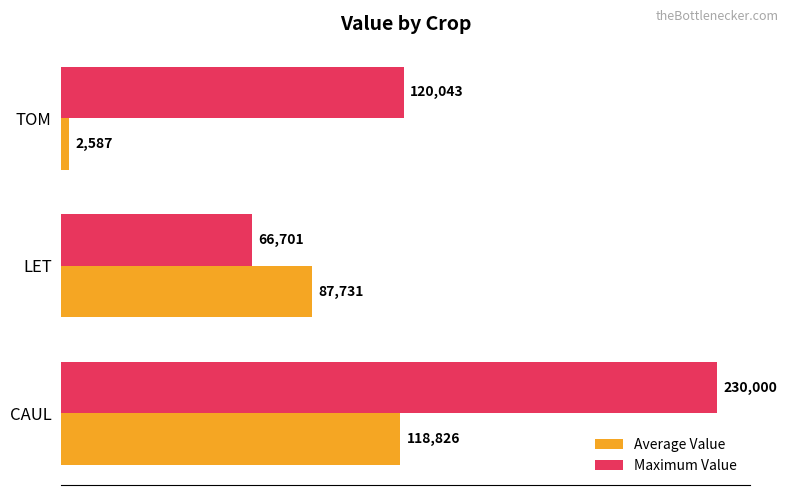

How many series are shown in this chart?

2